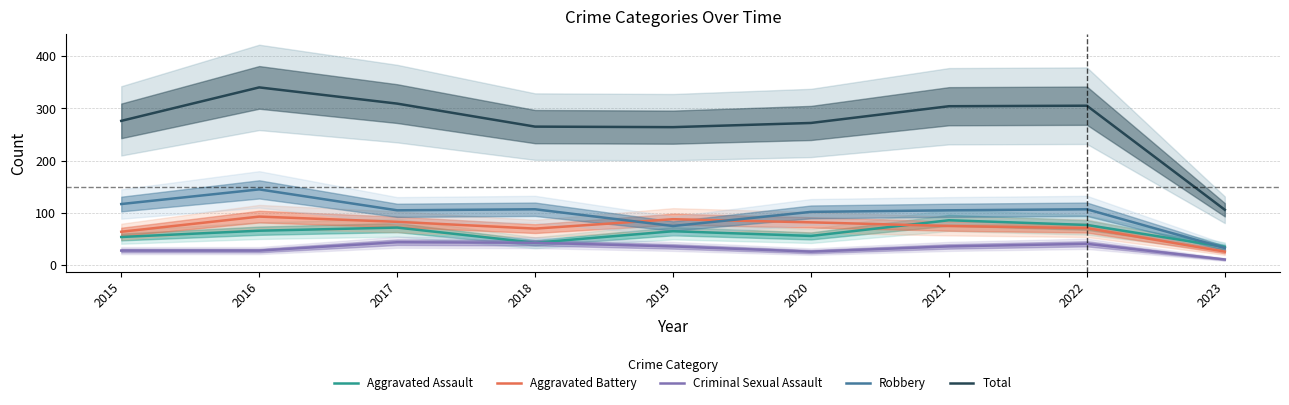

Which series has the largest range (max minus min)?

Total